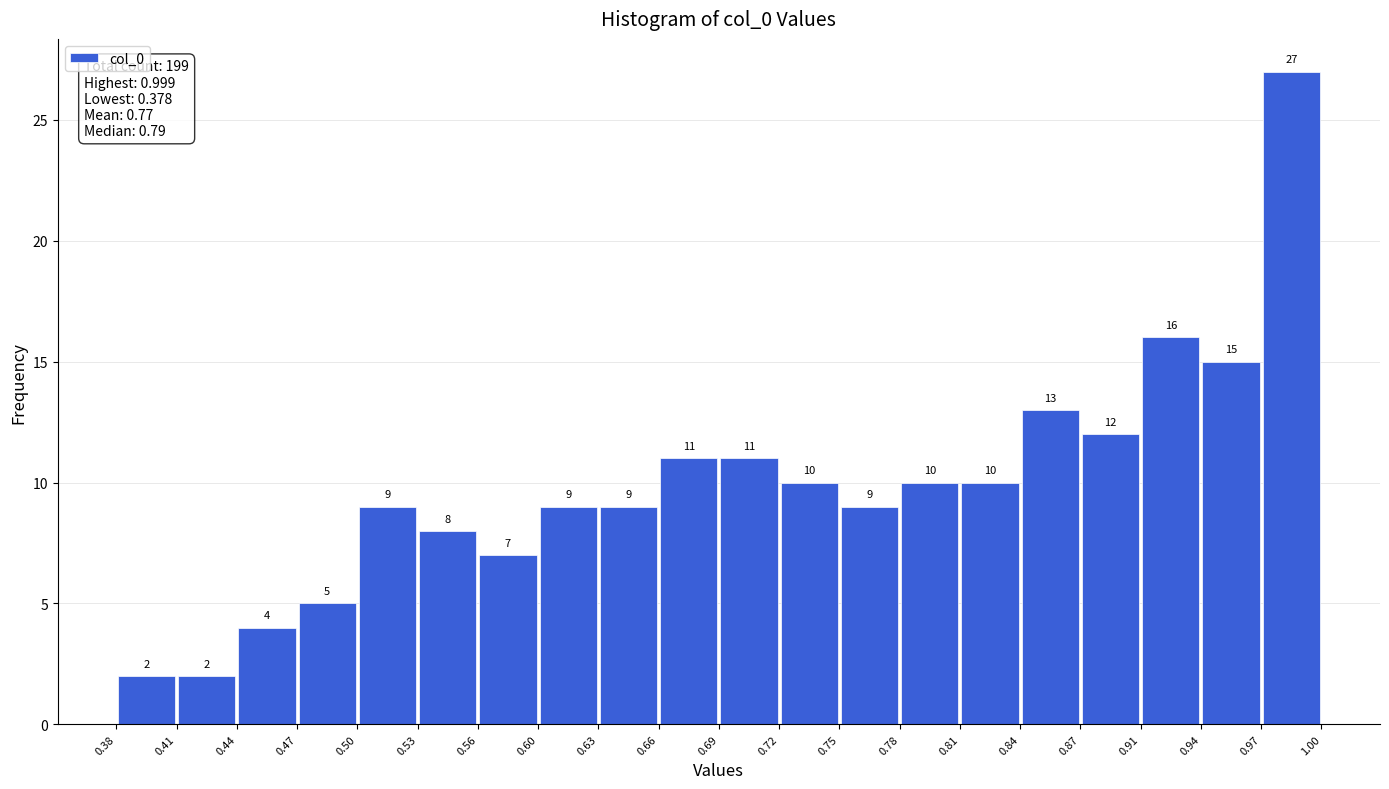

What is the height of the bar covering 0.94 to 0.97 on the x-axis?

15